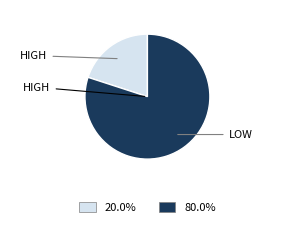

How many segments does this pie chart have?

2